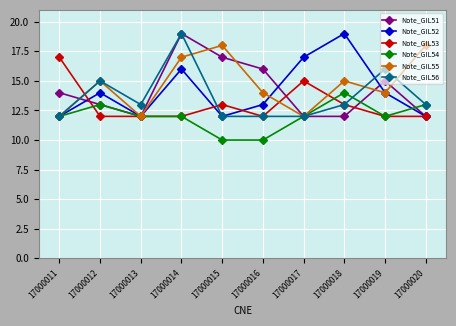

Is this an area chart (filled region under the line)?

No